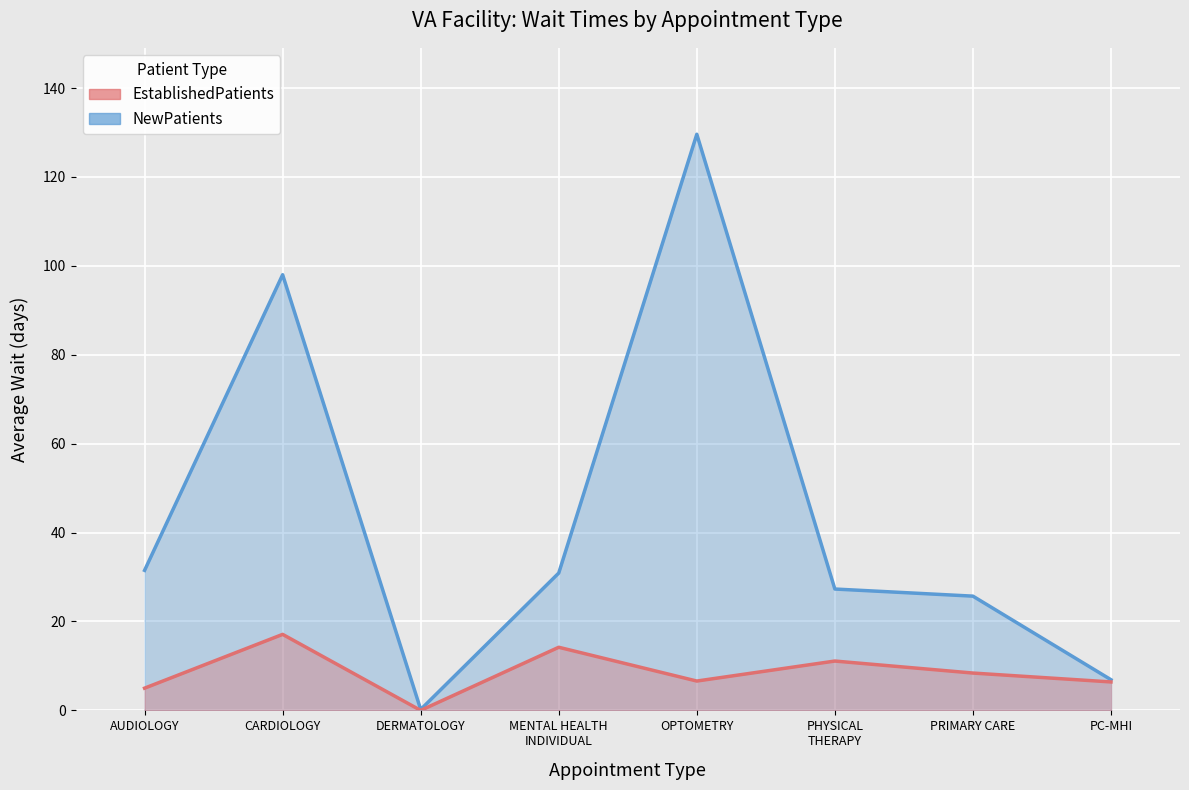

List the series in order of their peak value, highest first.

NewPatients, EstablishedPatients